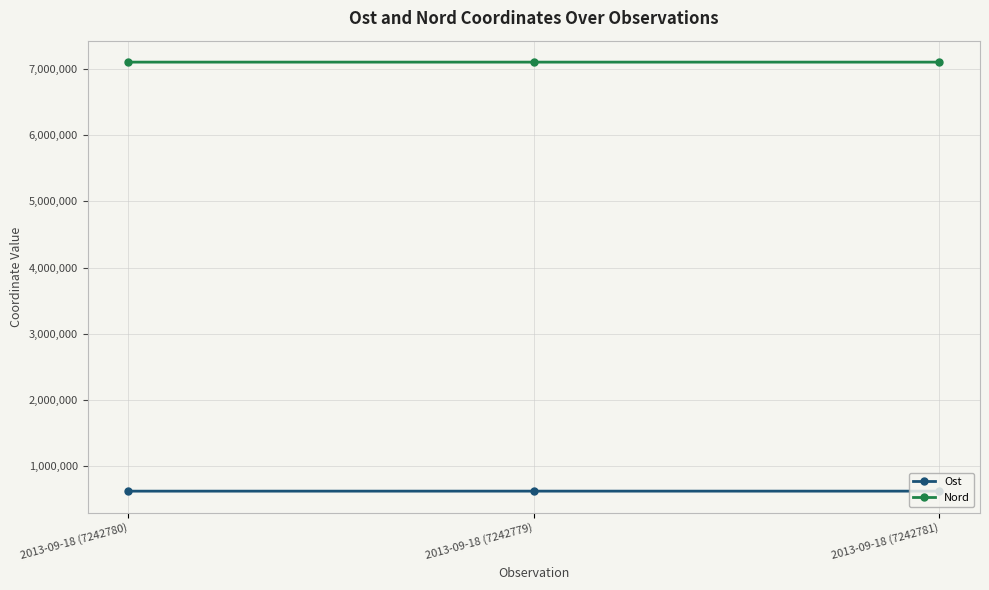

List the series in order of their peak value, lowest first.

Ost, Nord